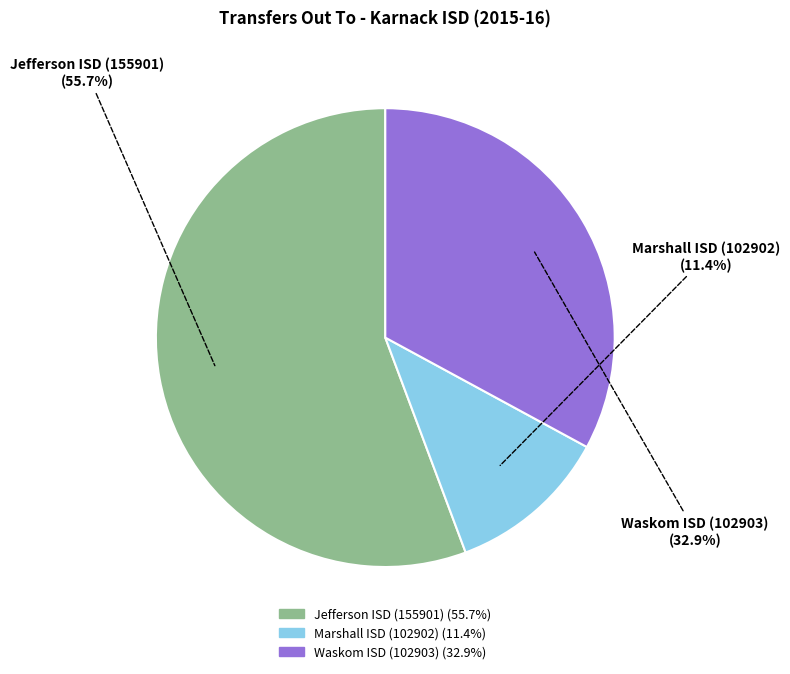

Does Jefferson ISD (155901) account for over 50% of the chart?

Yes